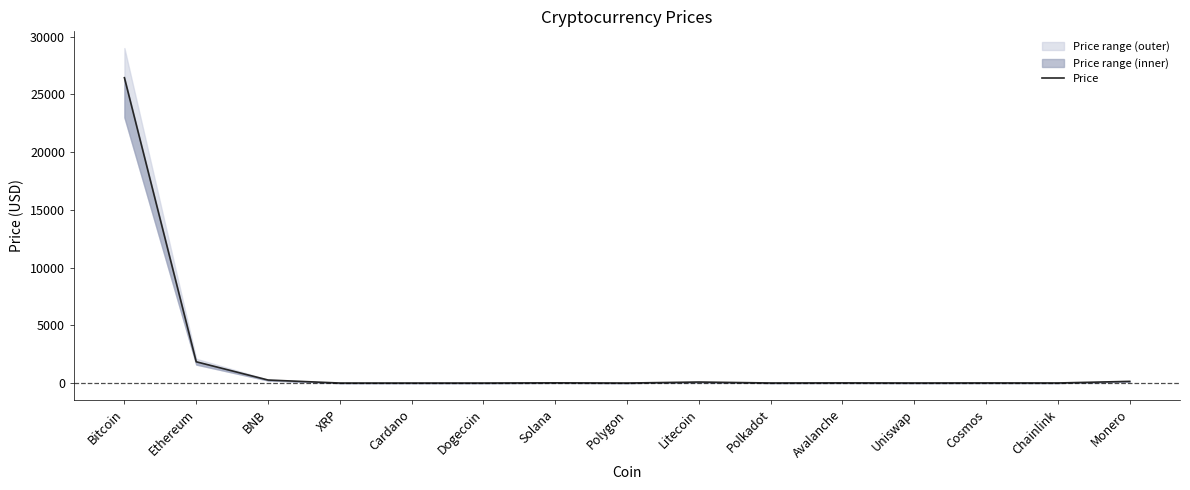

List the labels in order of value, smallest first.

Dogecoin, Cardano, XRP, Polygon, Uniswap, Polkadot, Chainlink, Cosmos, Avalanche, Solana, Litecoin, Monero, BNB, Ethereum, Bitcoin